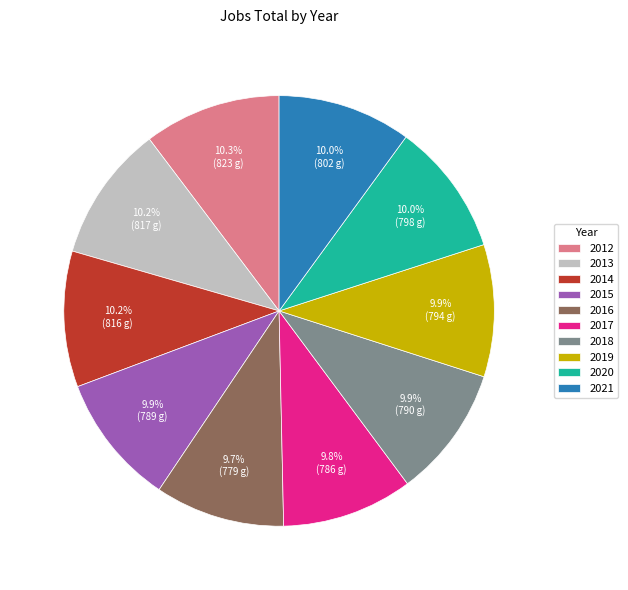

To the nearest percent, what is the average slice percentage?

10%